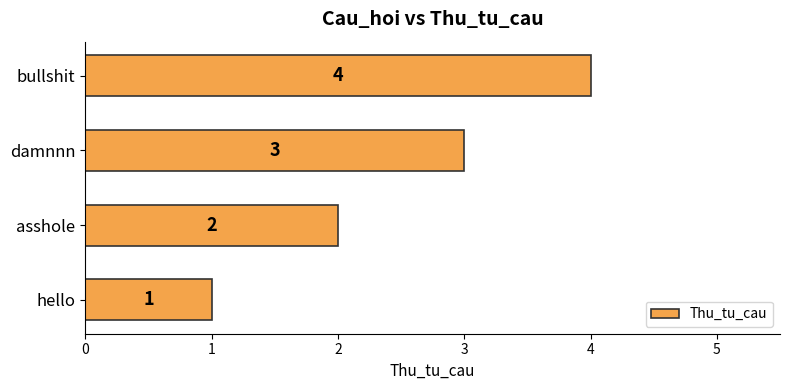

At which label is the value closest to 2?

asshole